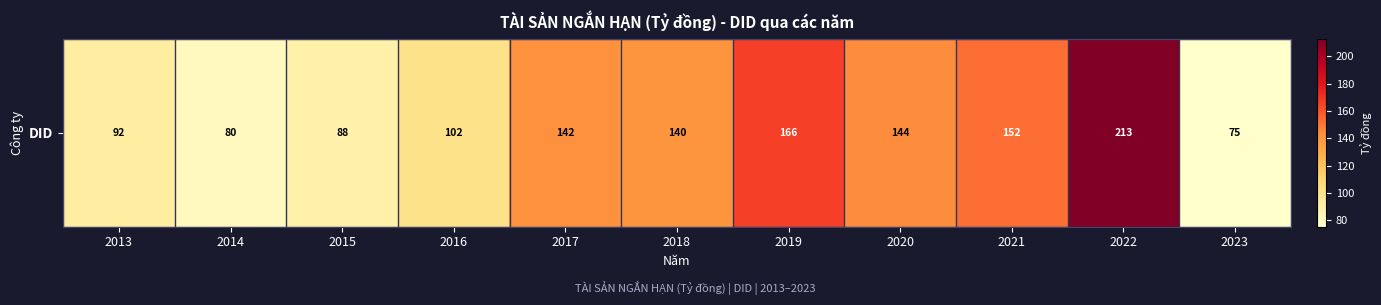

How many data points are above 139?

6